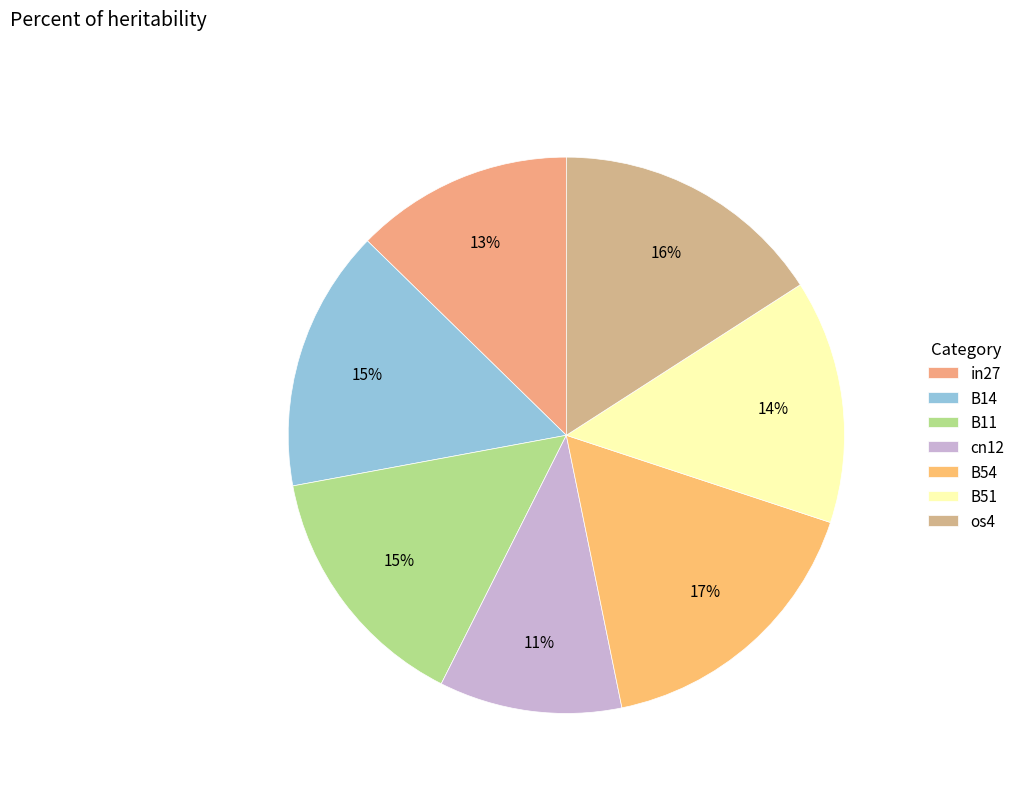

Is the sum of B11 and in27 greater than half?

No